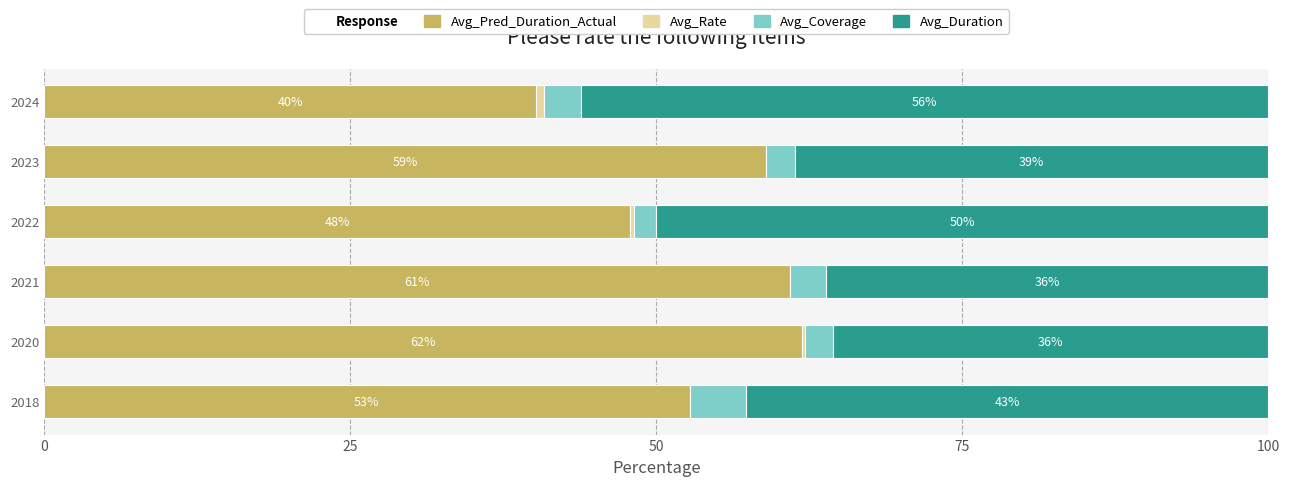

What is the sum of all Avg_Pred_Duration_Actual values?

322.5